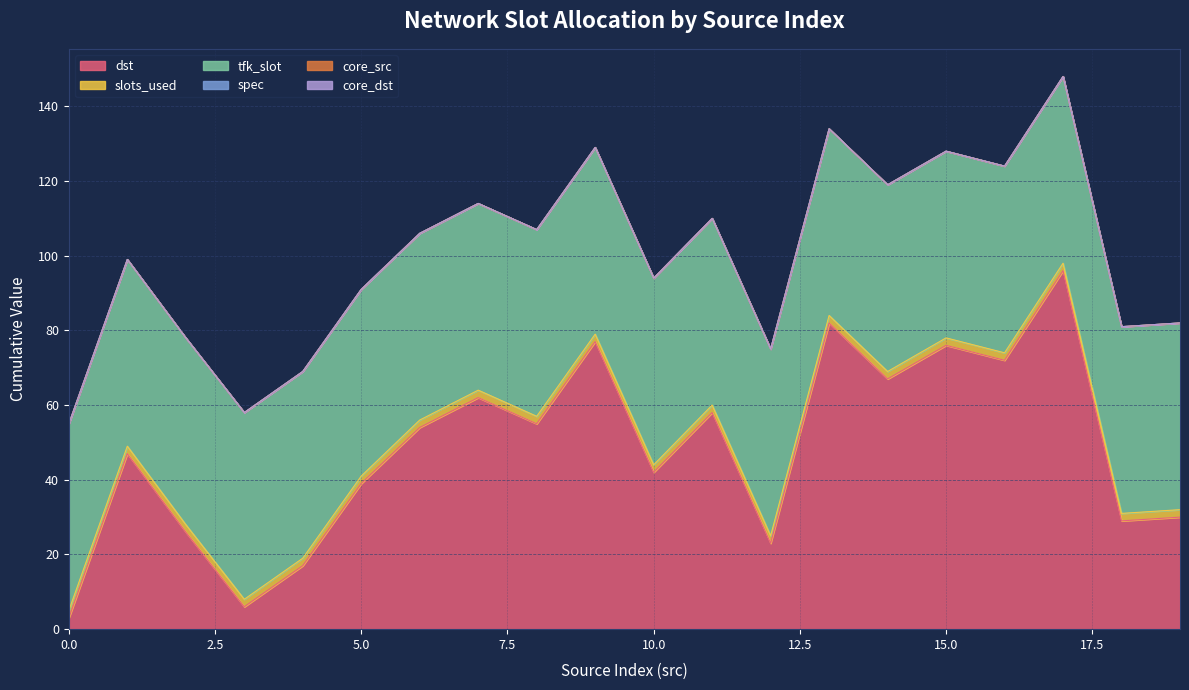

List the series in order of their peak value, lowest first.

spec, core_src, core_dst, slots_used, tfk_slot, dst